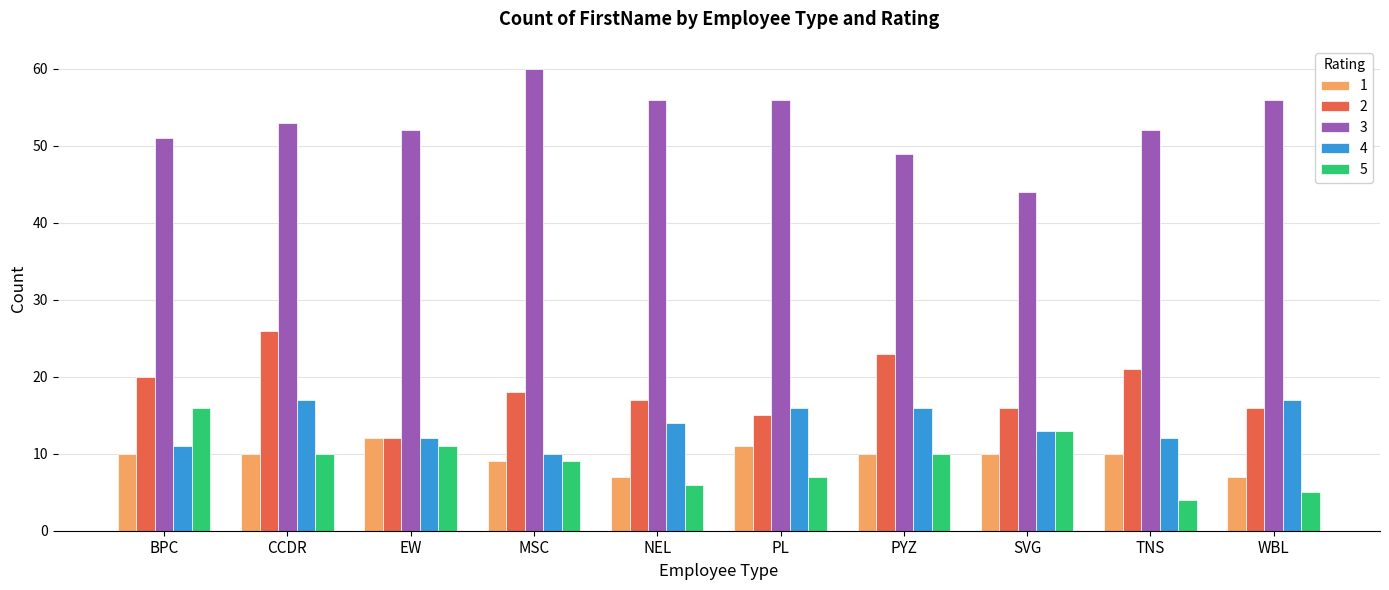

What is the approximate value of 3 at CCDR?

53